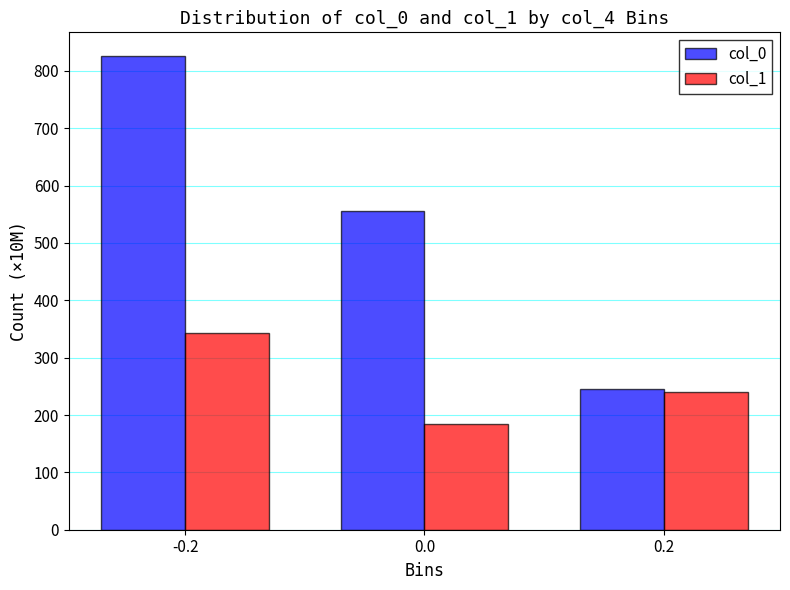

How many values in the col_1 series are below 240?

1